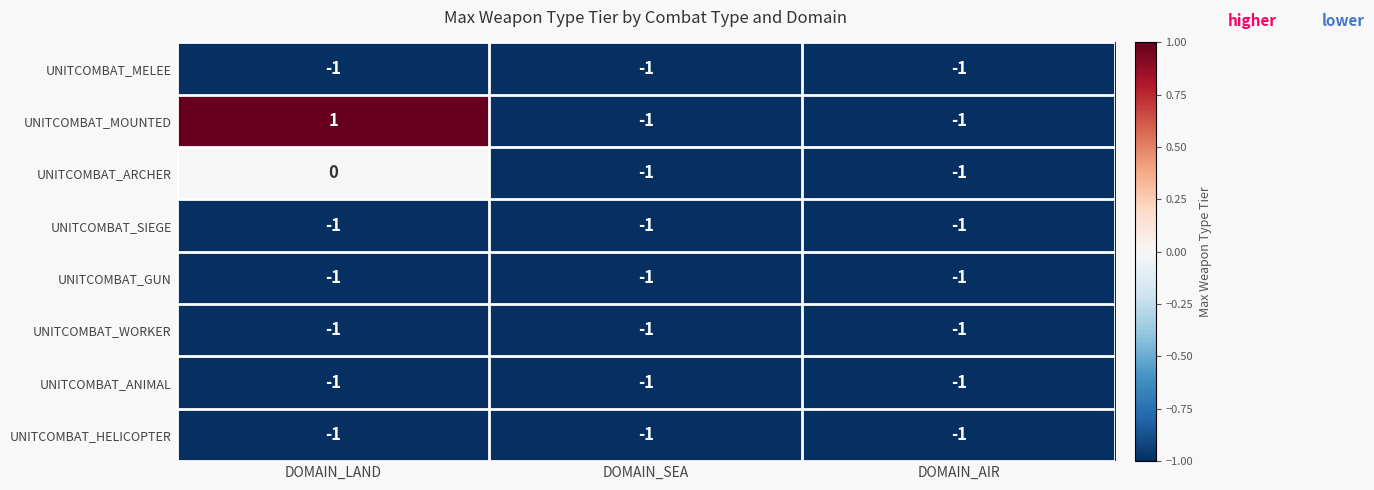

What is the total value across all series at DOMAIN_AIR?

-8